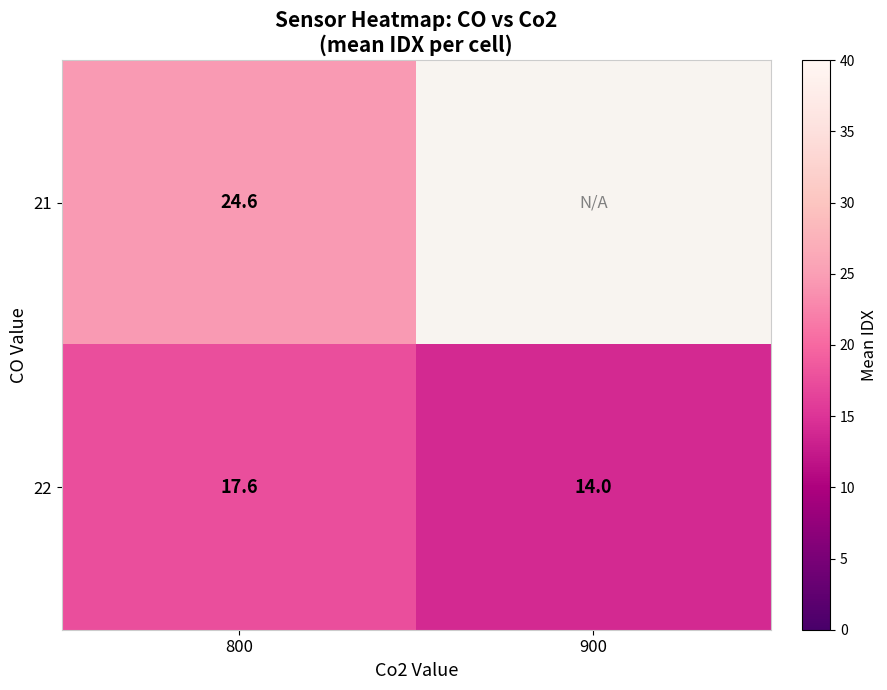

Which series has the largest total across all categories?

22